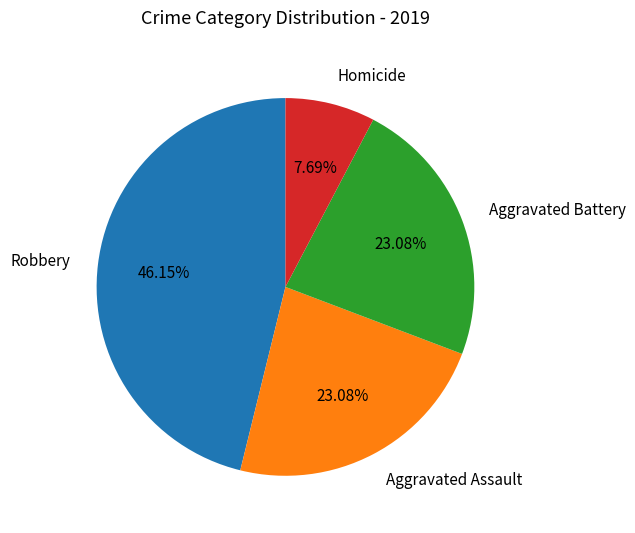

How many slices are in this pie chart?

4